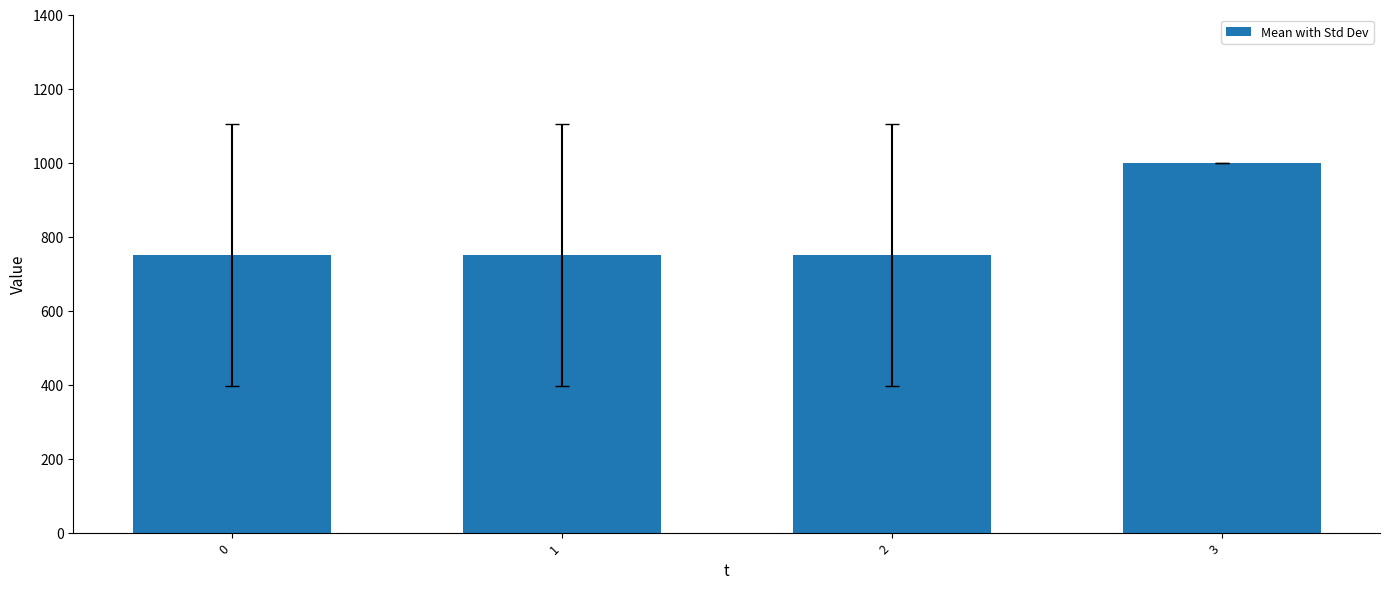

What is the sum of the values at 2 and 1?

1500